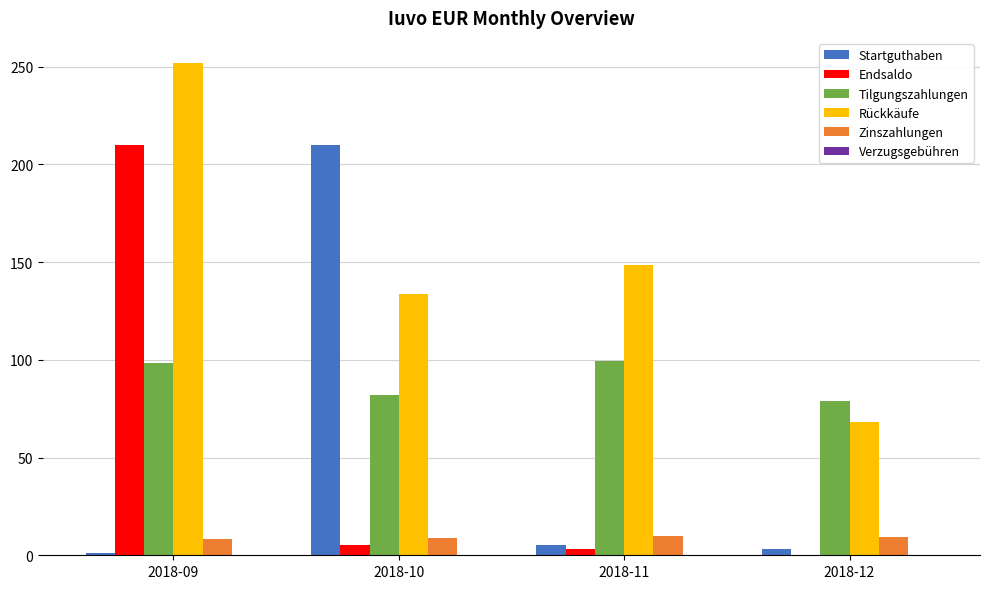

Is it true that Zinszahlungen equals 10.0 at 2018-11?

True